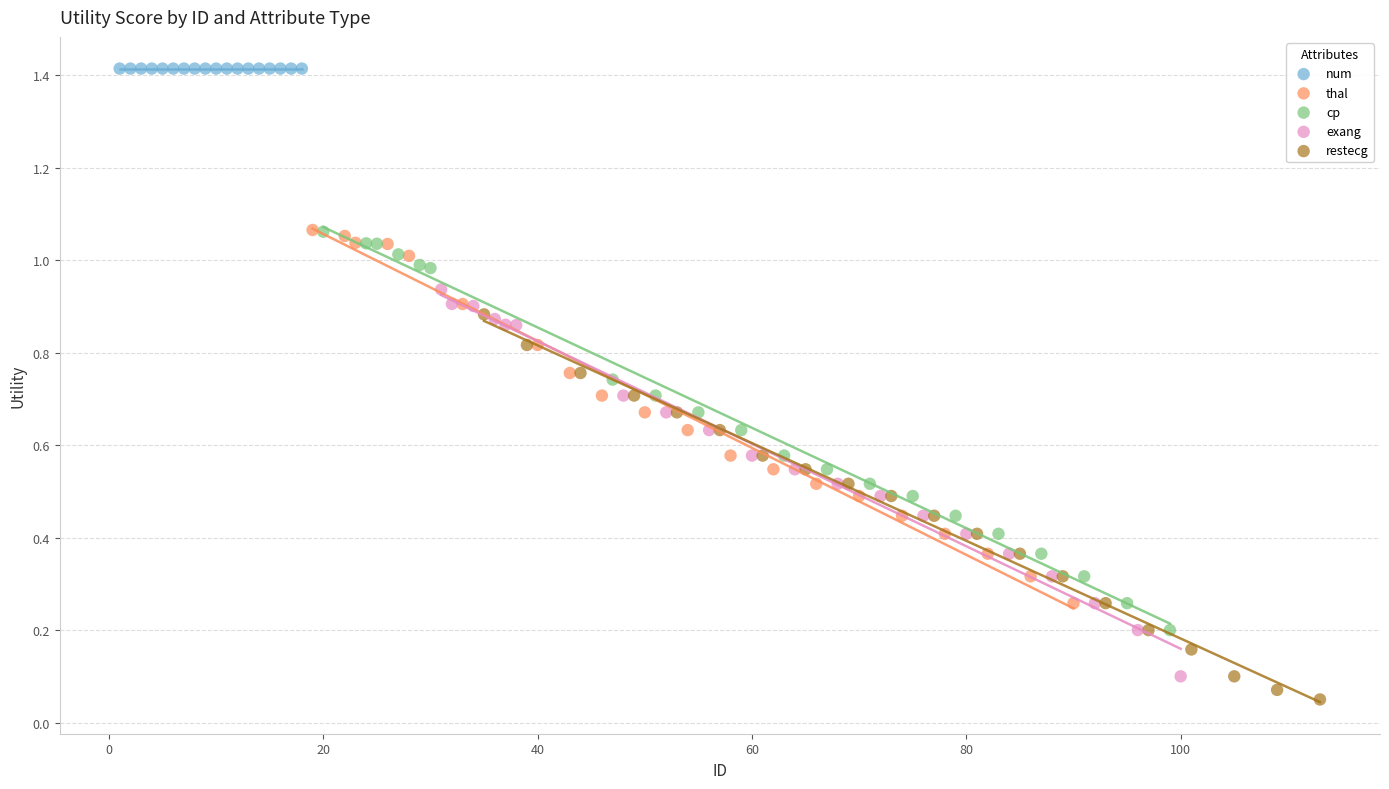

Which series contains the highest Y value?

num